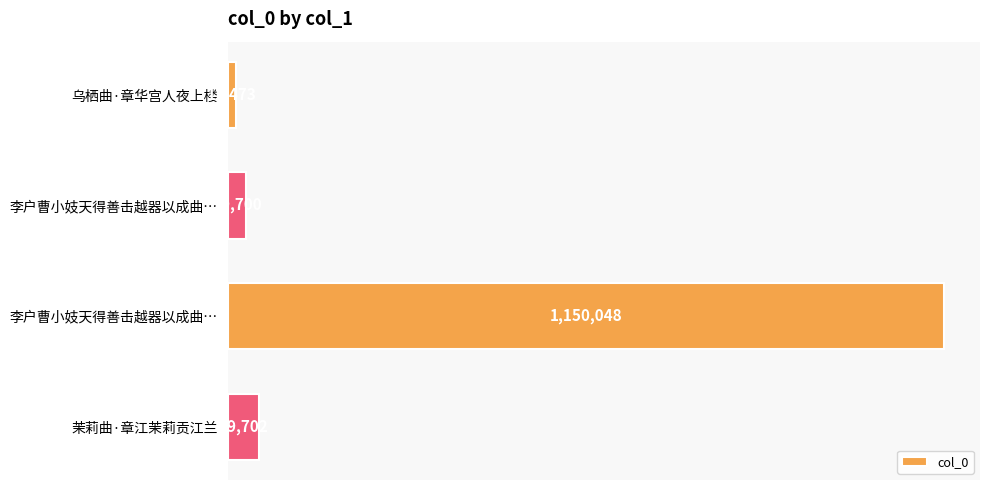

Are the bars horizontal?

Yes